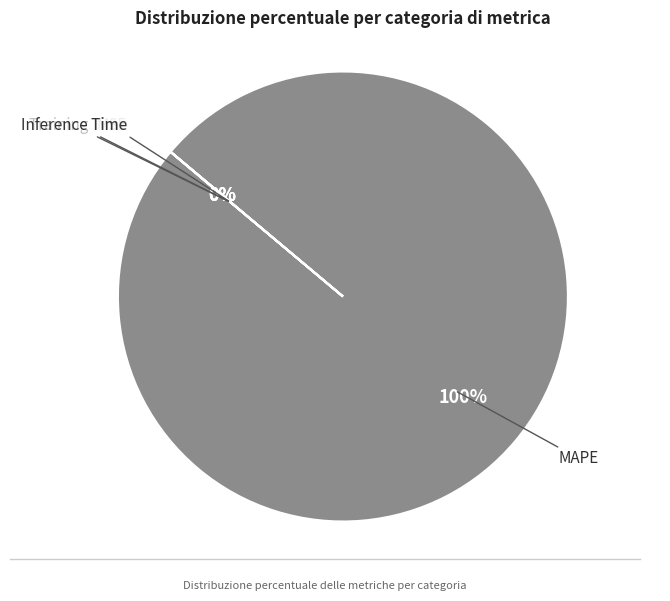

Which category accounts for the majority?

MAPE